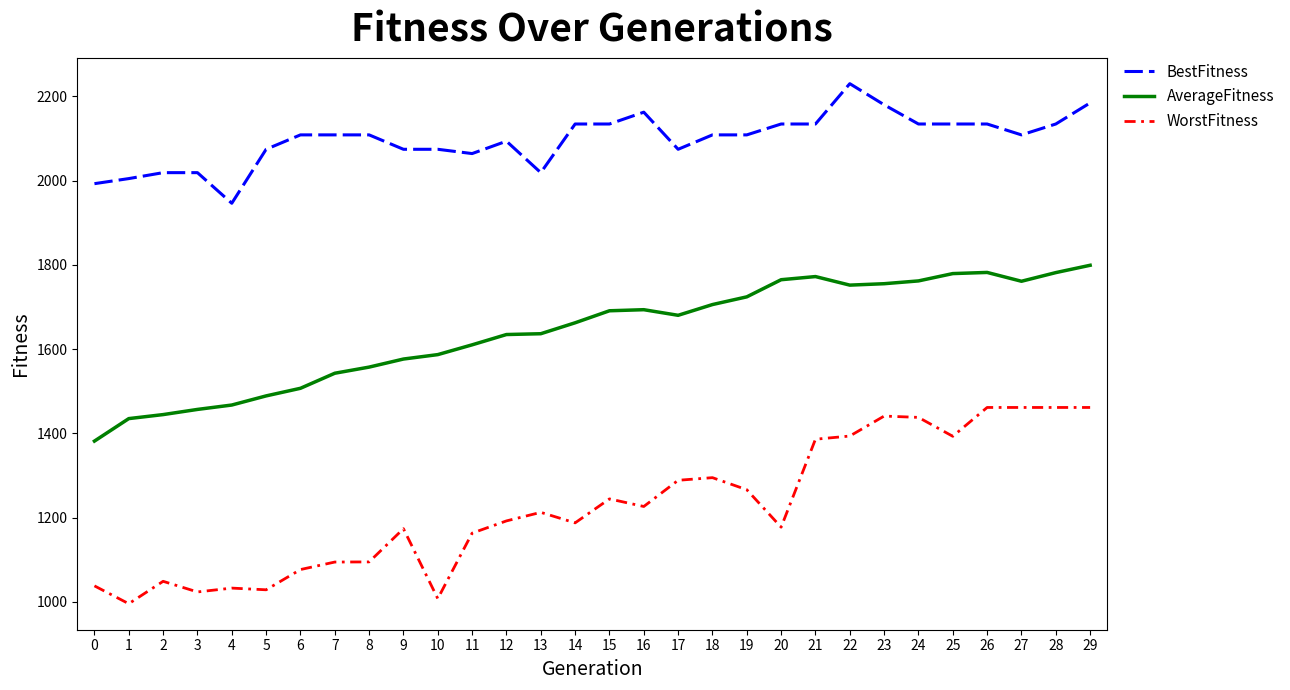

What are all the series names shown in the legend?

BestFitness, AverageFitness, WorstFitness